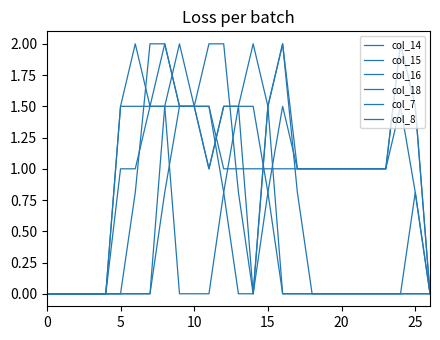

Count the number of data series in this chart.

6